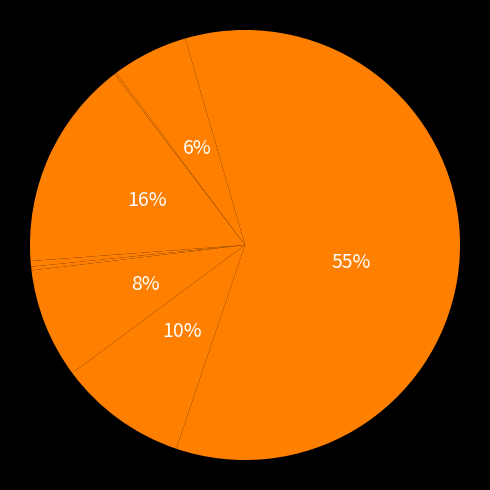

How many slices are in this pie chart?

9